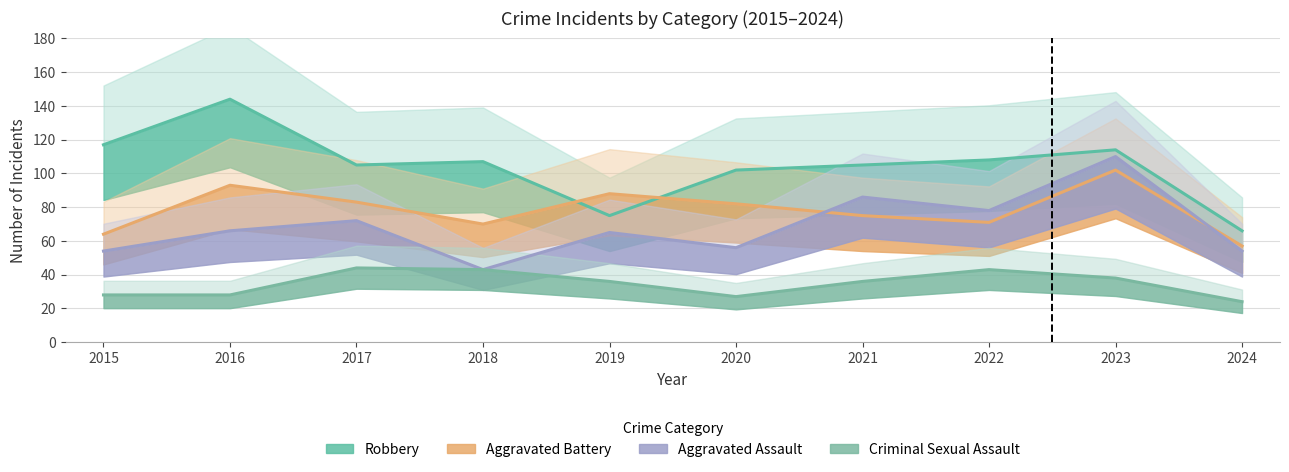

Rank the series by their maximum value, from lowest to highest.

Criminal Sexual Assault, Aggravated Battery, Aggravated Assault, Robbery